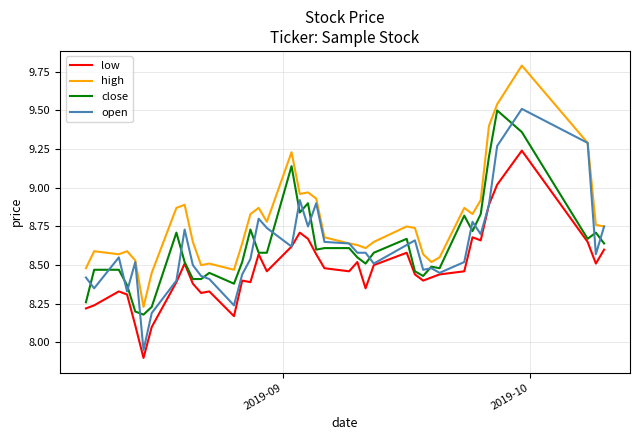

After their last crossing, which series has the higher values: close or open?

open